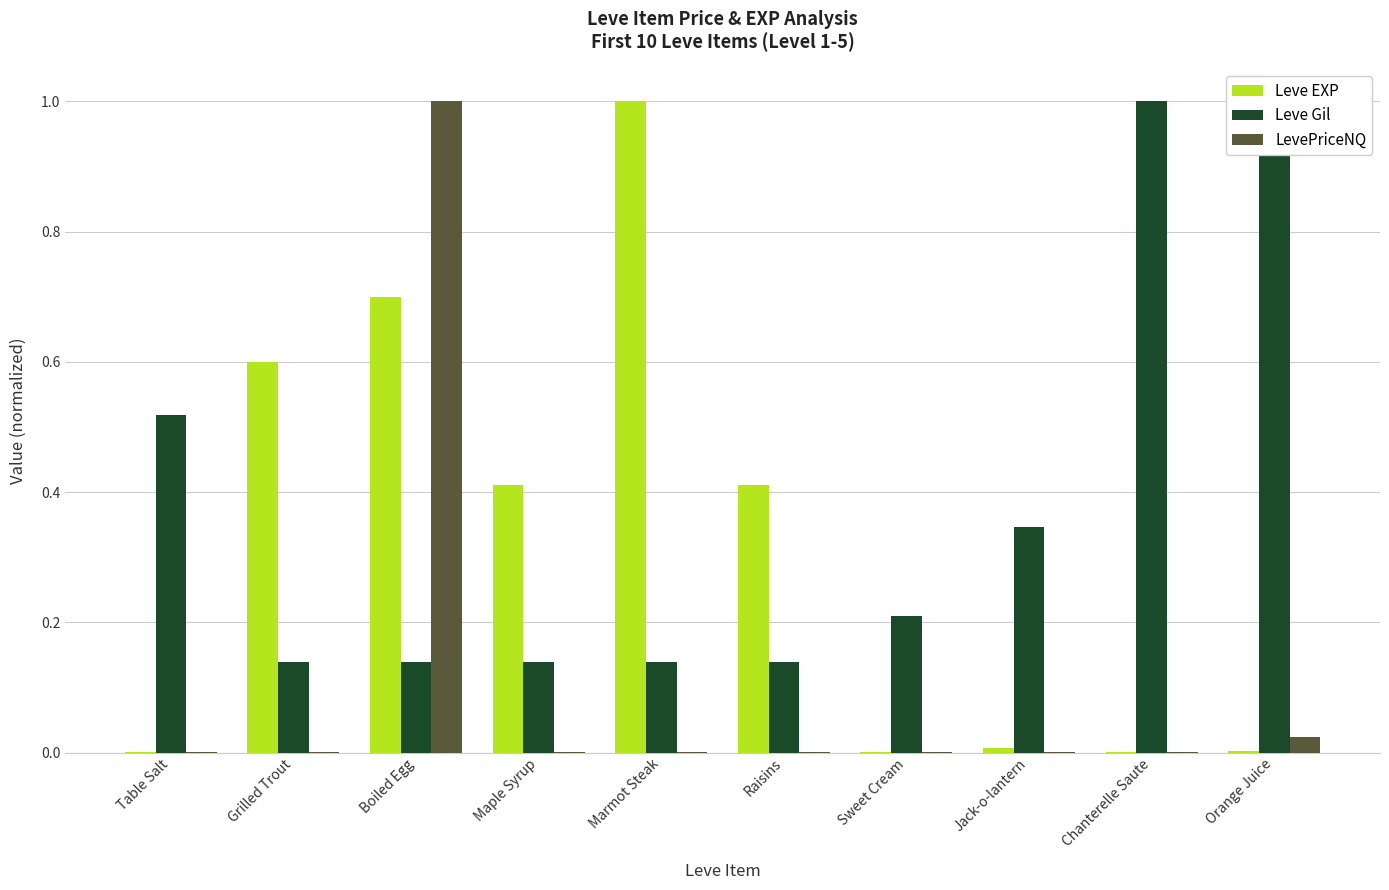

What is the sum of all Leve EXP values?

3.1